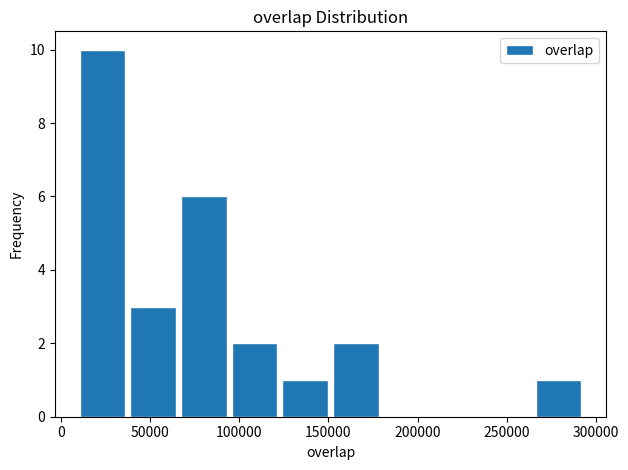

What is the height of the bar covering 265000 to 295000 on the x-axis? Neither the bar edges nor the heights are printed on the chart, so give them approximately, as read against the axes.

1